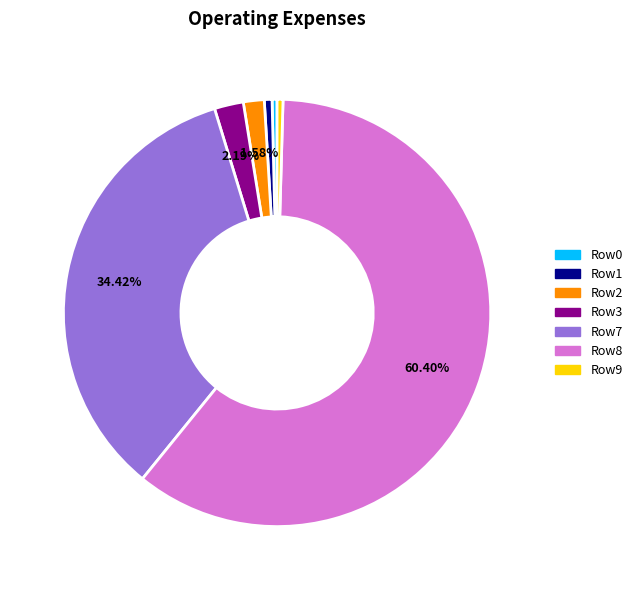

Is there a majority slice in this chart?

Yes